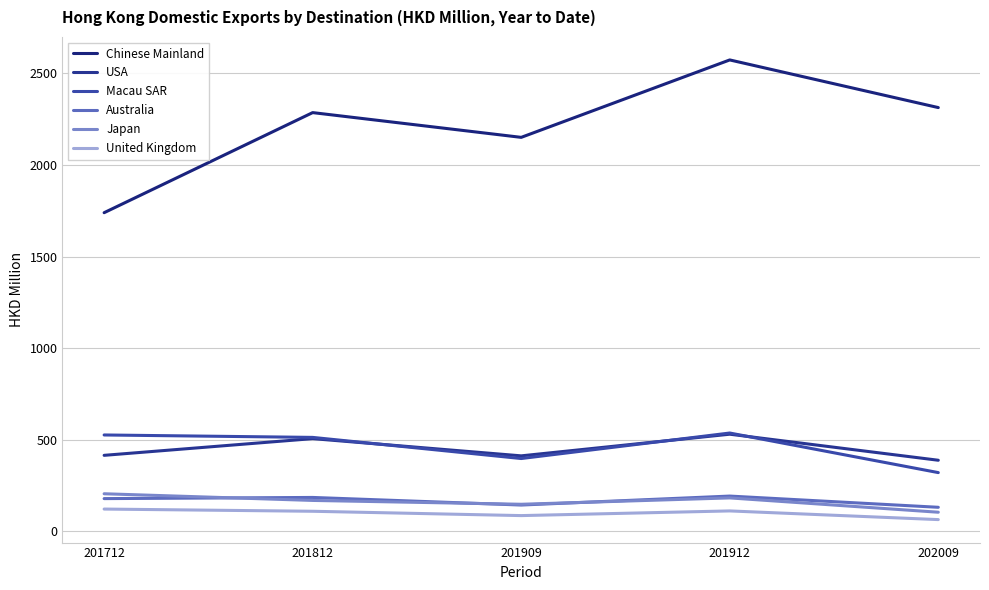

What is the difference between the Japan values at 202009 and 201912?

78.2